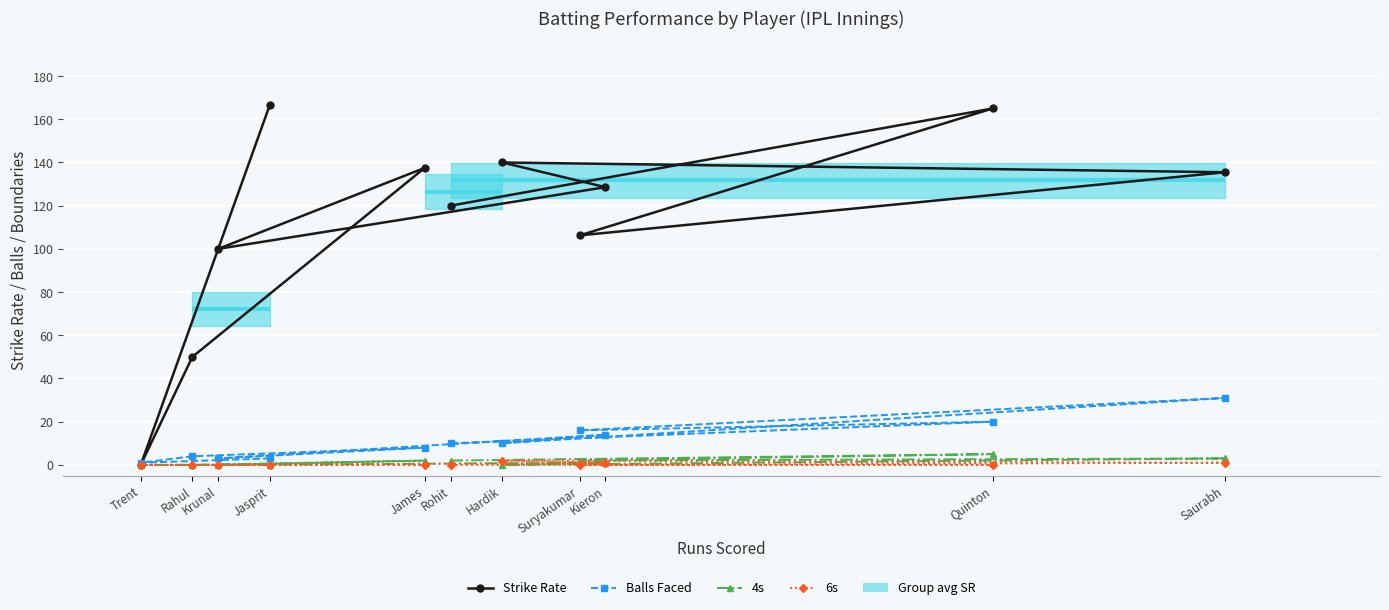

The 4s series shows -2.2 at Trent. True or false?

False